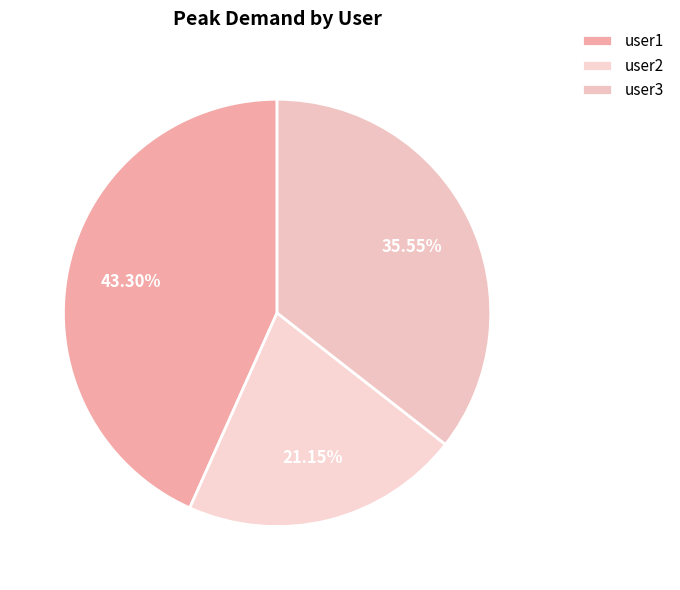

Does any single category account for the majority?

No